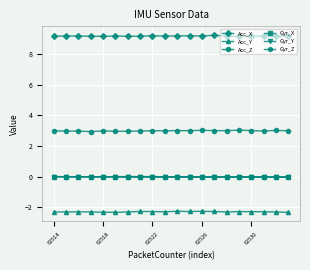

At how many categories does at least one series exceed 8?

20